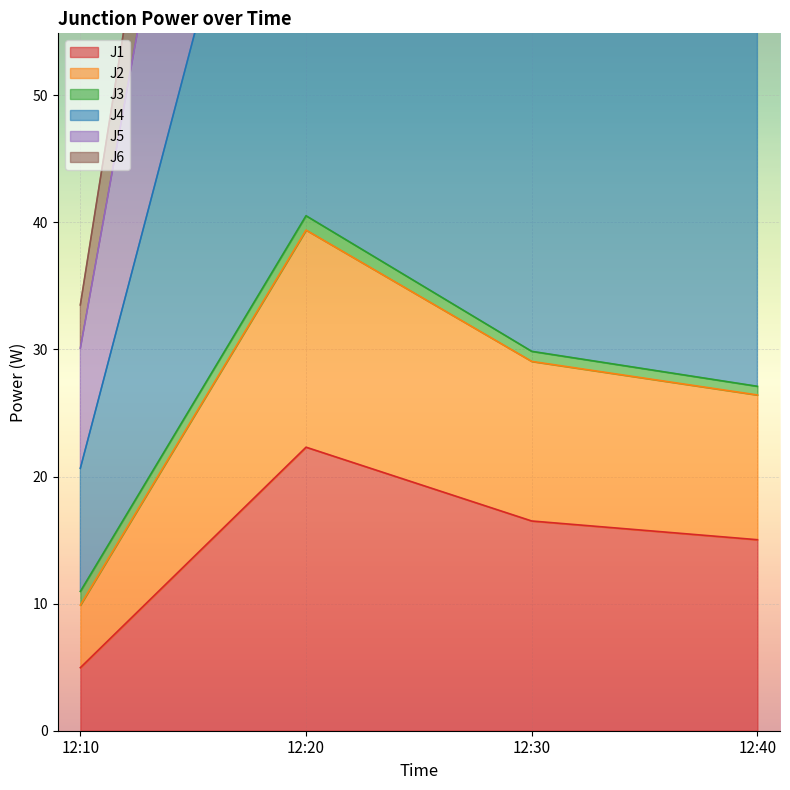

How many values in the J1 series exceed 16?

2